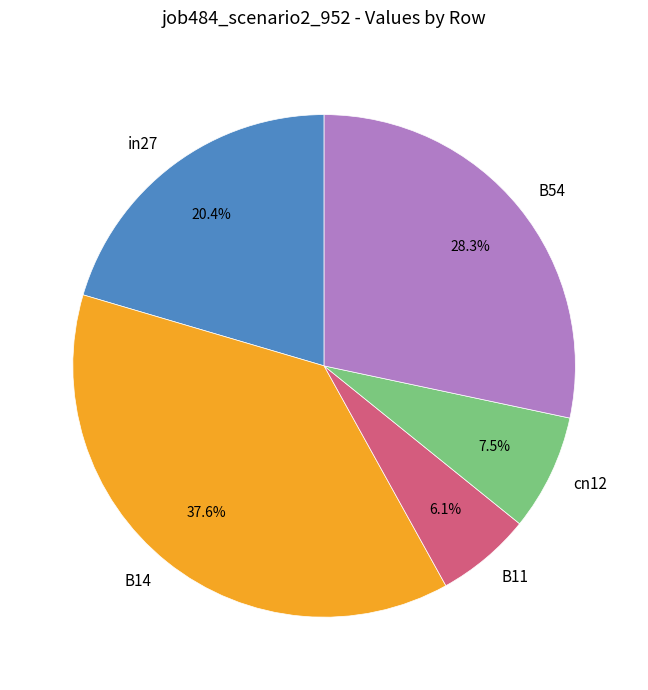

Count the number of slices in the pie.

5